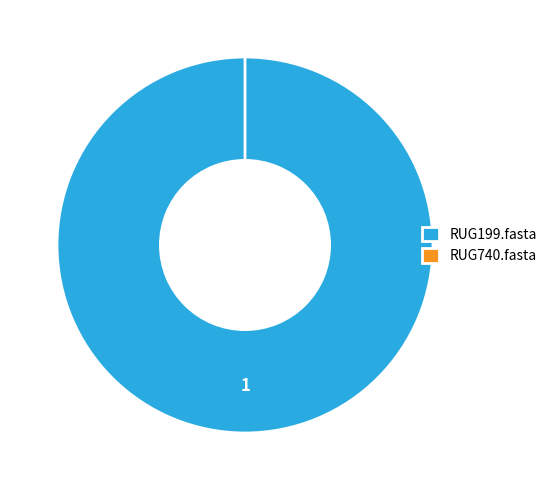

Is it true that RUG740.fasta is 0% of the pie?

True